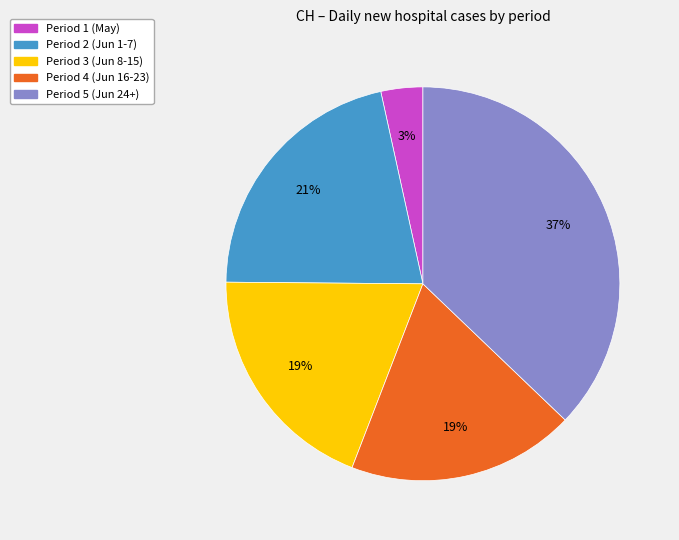

Is there any slice that represents more than half of the pie?

No